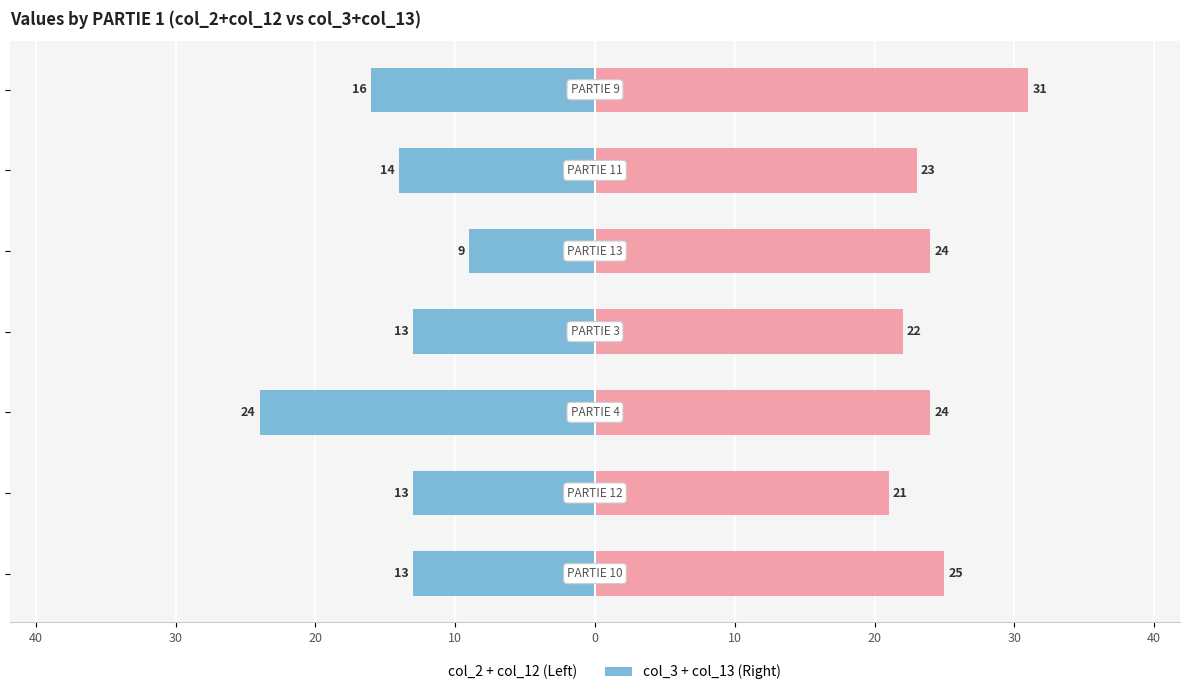

The value of col_3 + col_13 at 40 is 13. True or false?

False